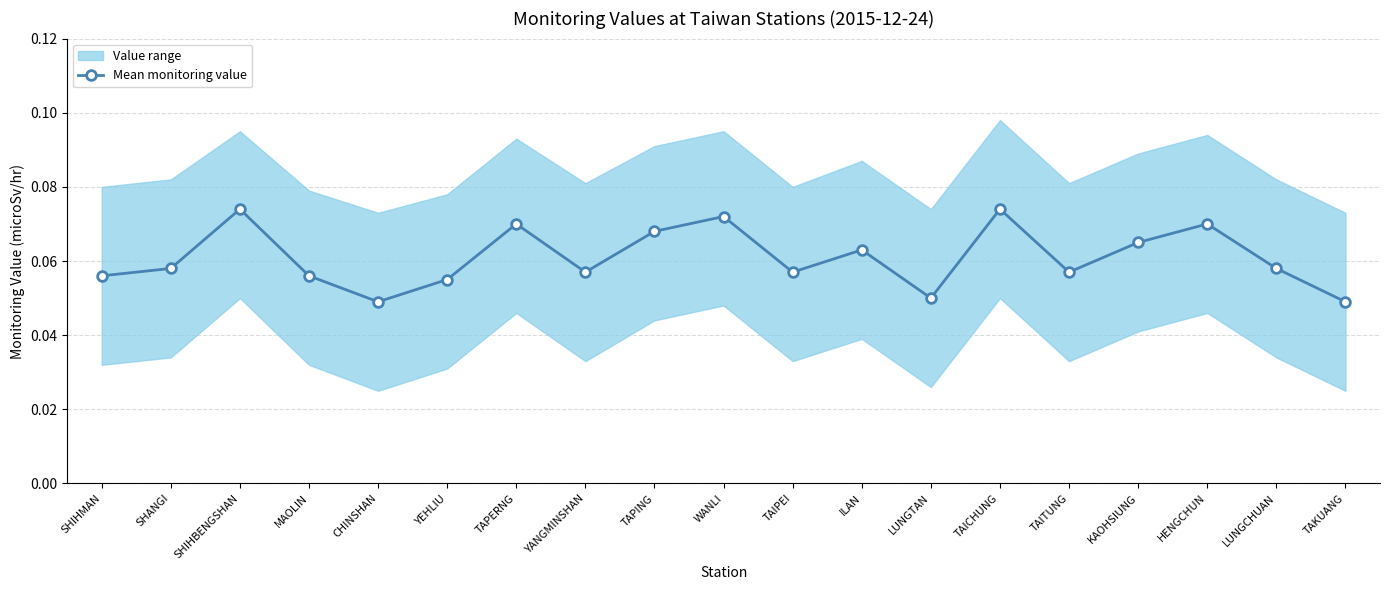

Count the values in the range 0 to 1.

19